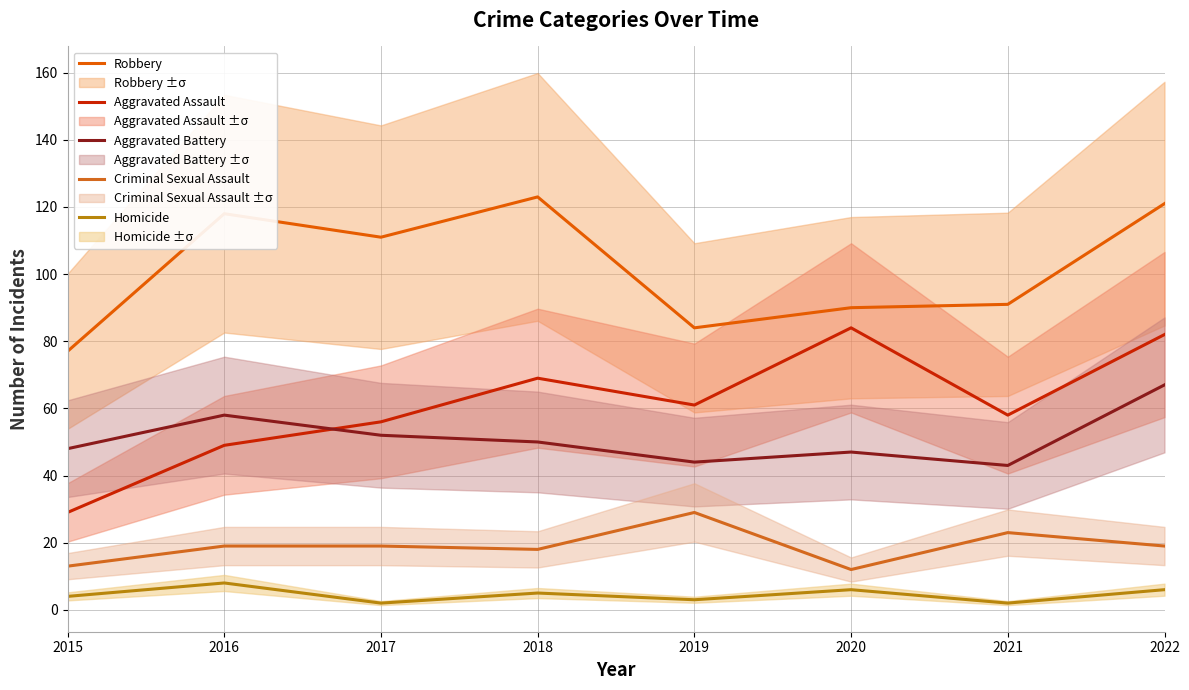

What is the difference between the highest and lowest values at 2015?

73